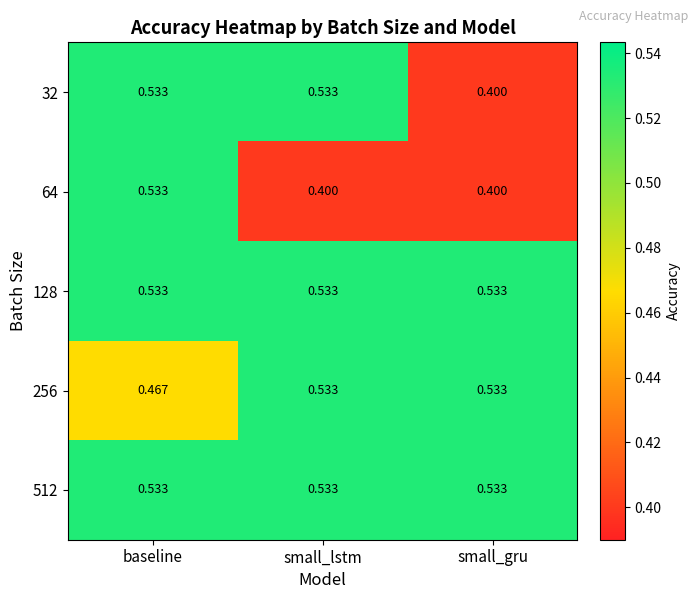

At which category is the sum across all series the highest?

baseline